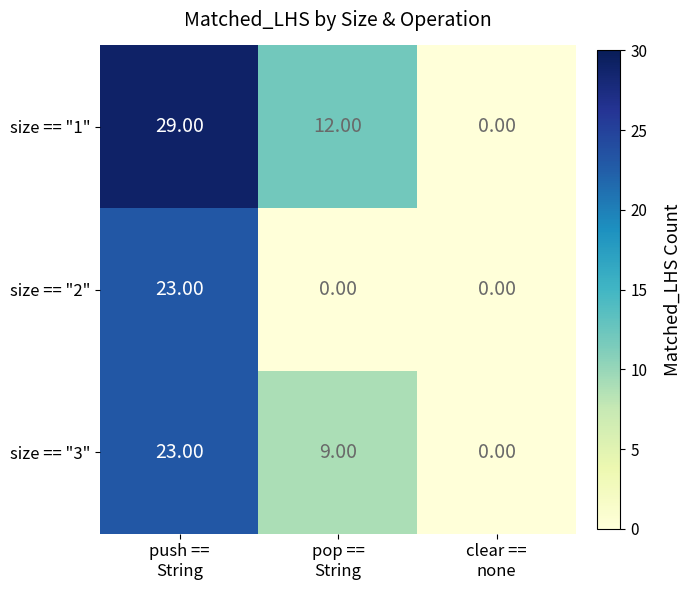

List the series in order of their overall mean, highest first.

size == "1", size == "3", size == "2"